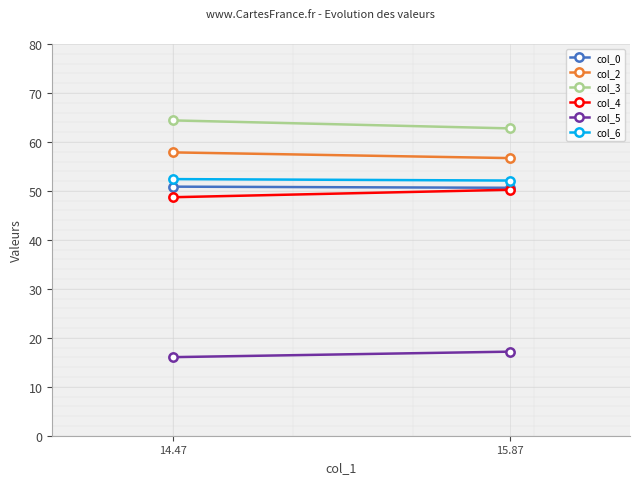

List the series in order of their peak value, highest first.

col_3, col_2, col_6, col_0, col_4, col_5